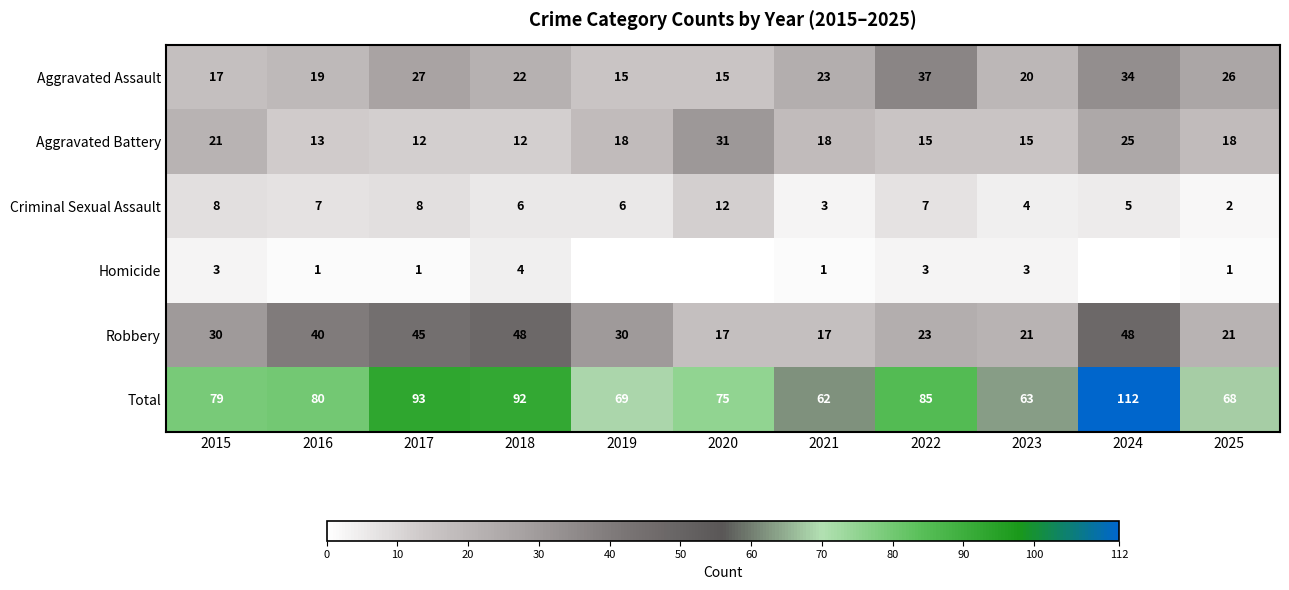

What is the total value across all series at 2016?

160